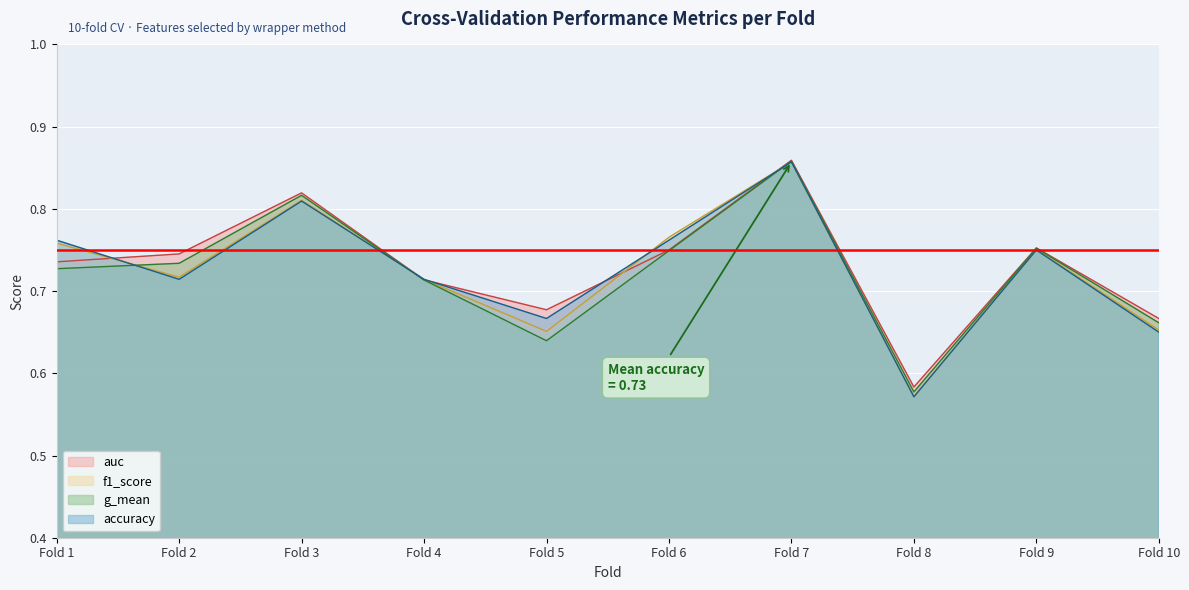

Is the value of g_mean at Fold 8 greater than the value of auc at Fold 1?

No